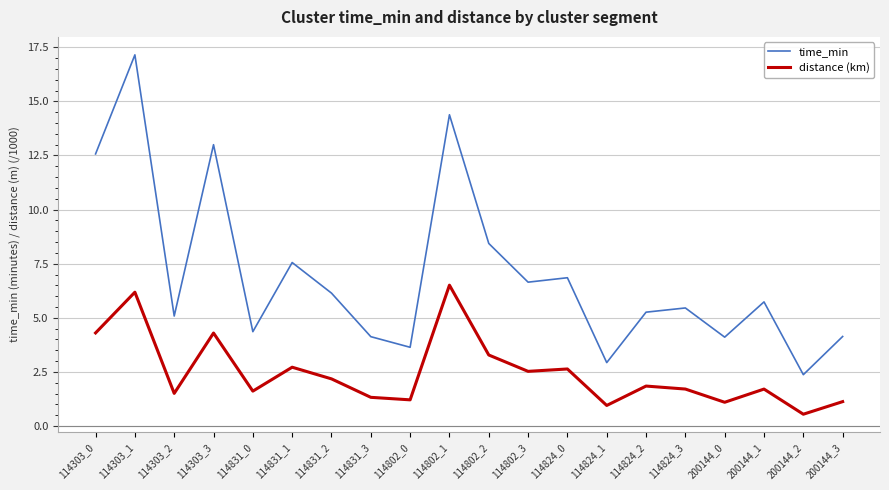

Is this an area chart (filled region under the line)?

No